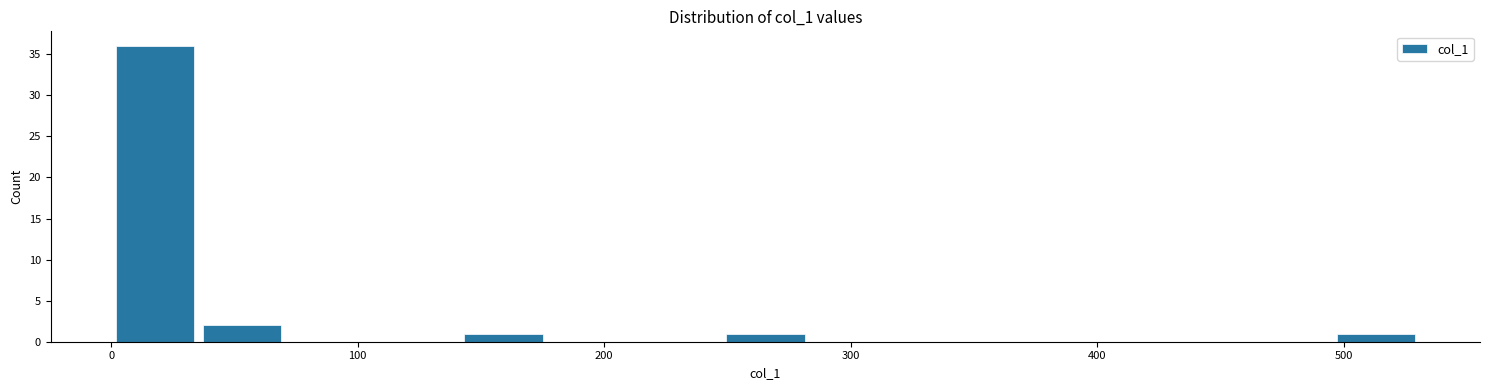

Around what value on the x-axis is the tallest bar? Give the approximate position of its centre, as read against the axis.

20